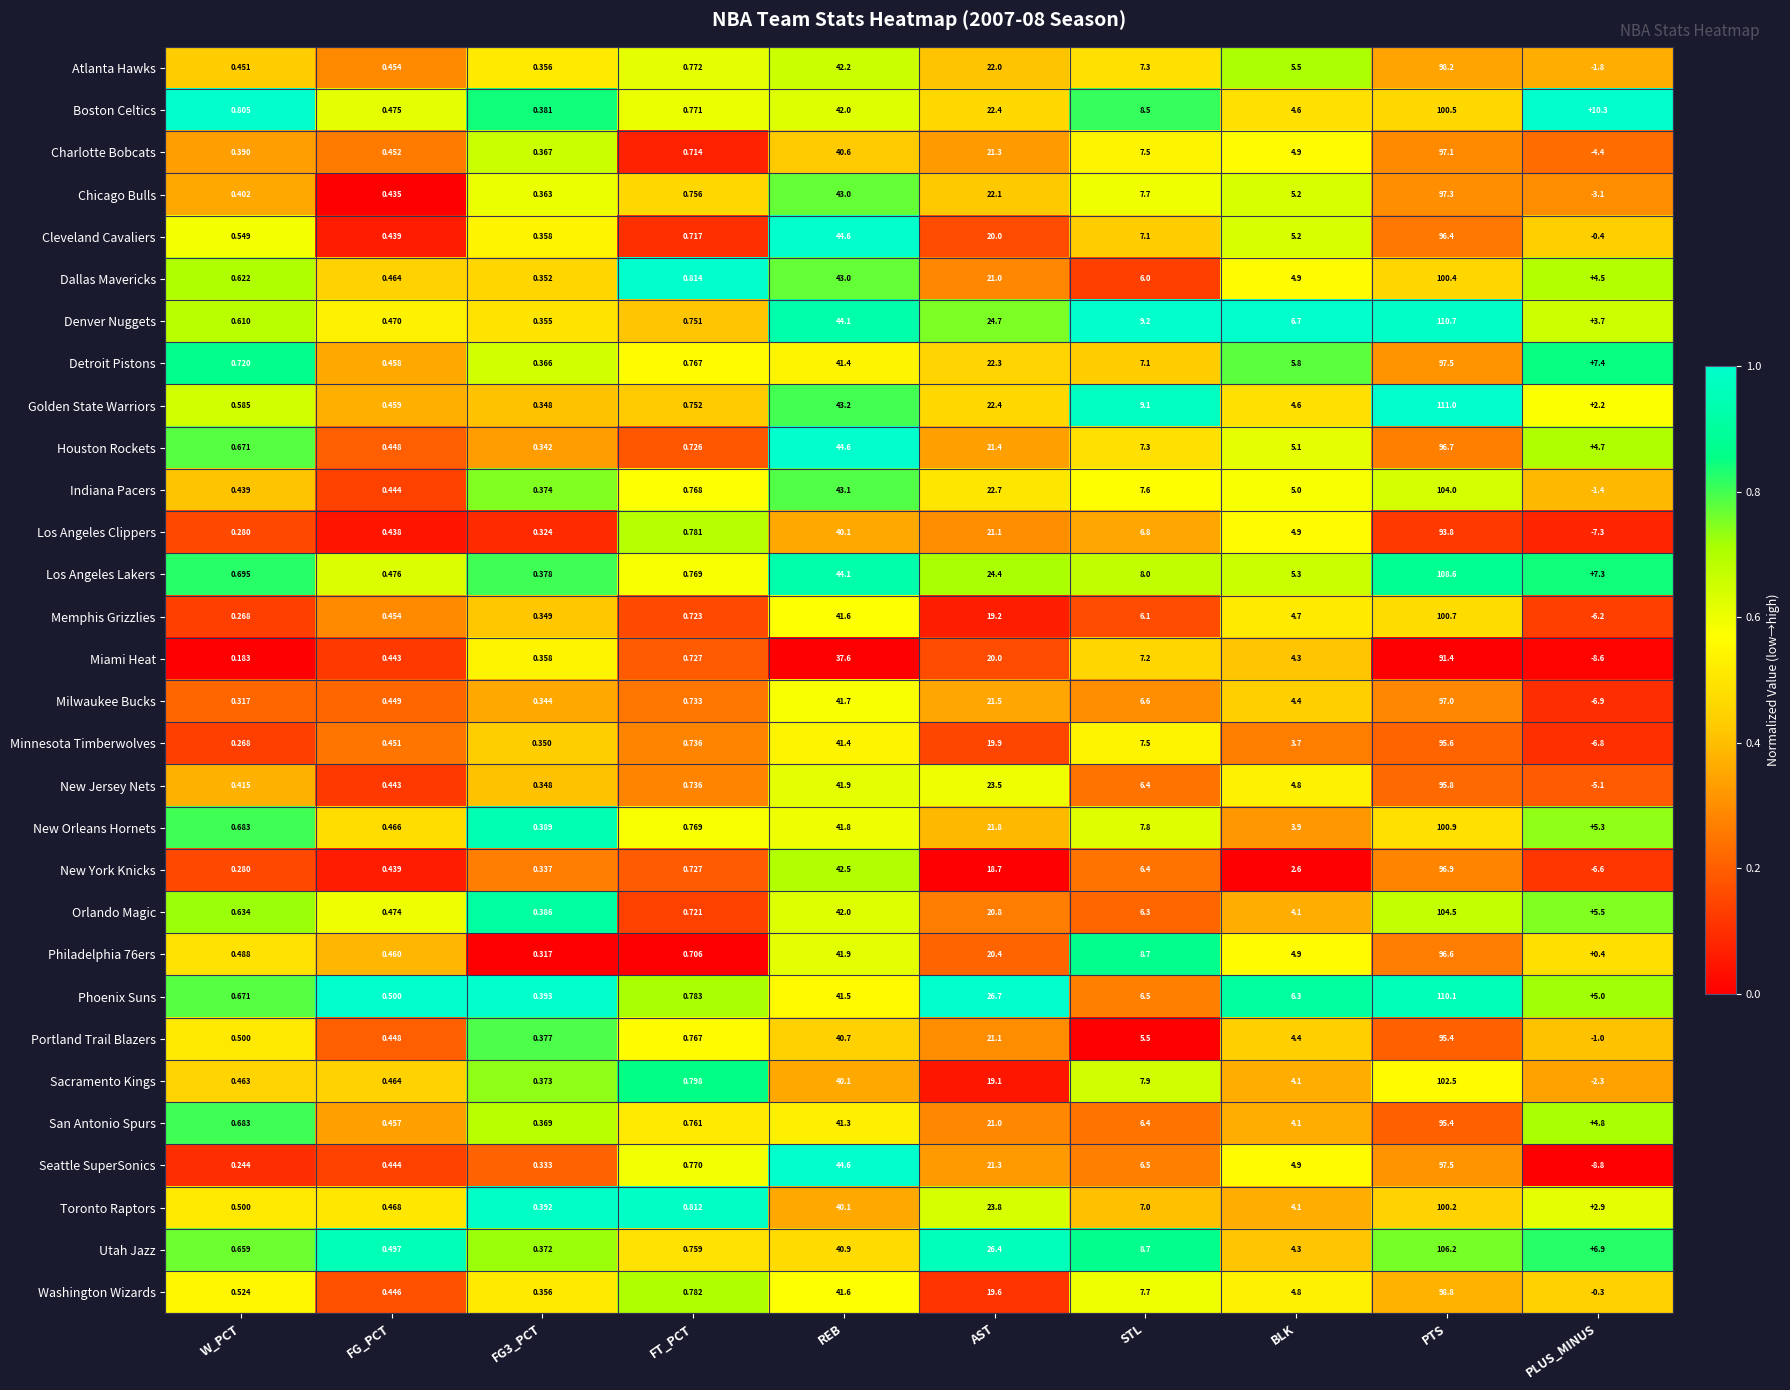

Is the value of Detroit Pistons at PTS greater than the value of Dallas Mavericks at FG3_PCT?

Yes